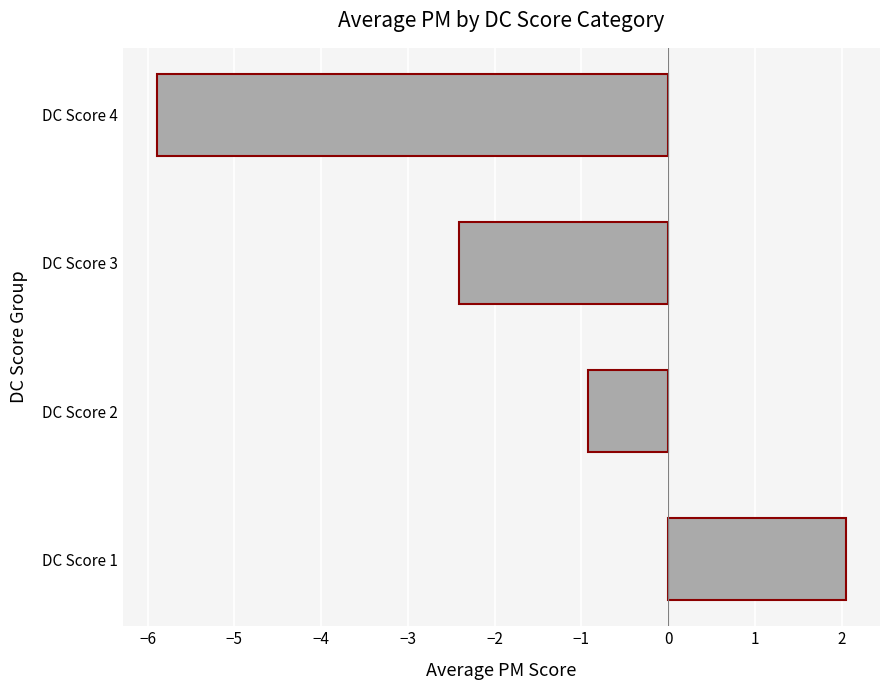

Reading bottom to top, list all the values displayed in this chart.

2.0	-0.9	-2.4	-5.9